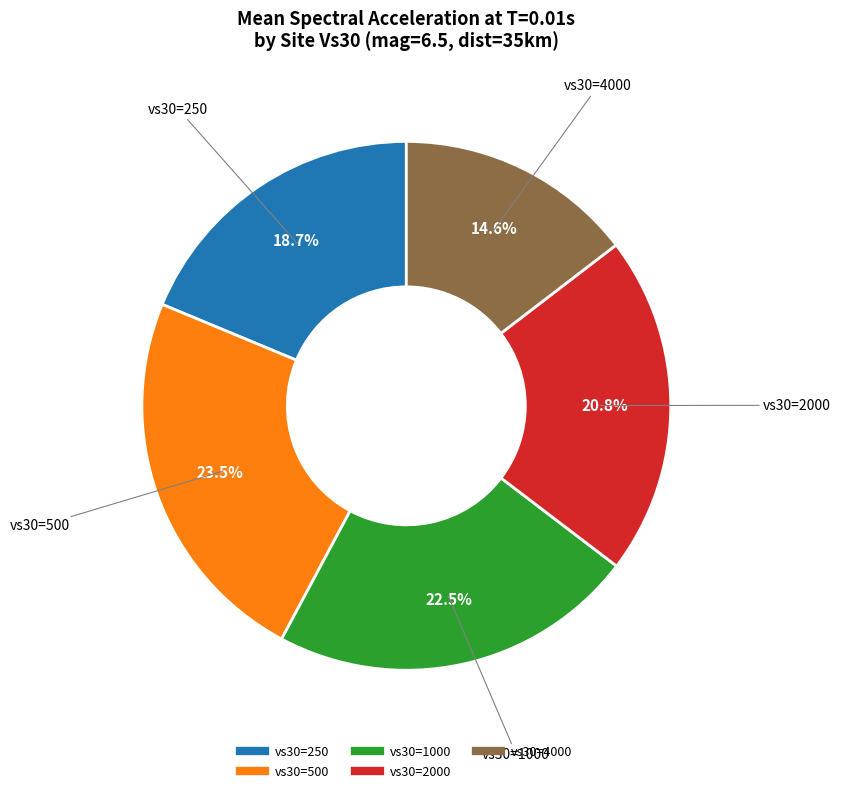

To the nearest percent, what is the average slice percentage?

20%